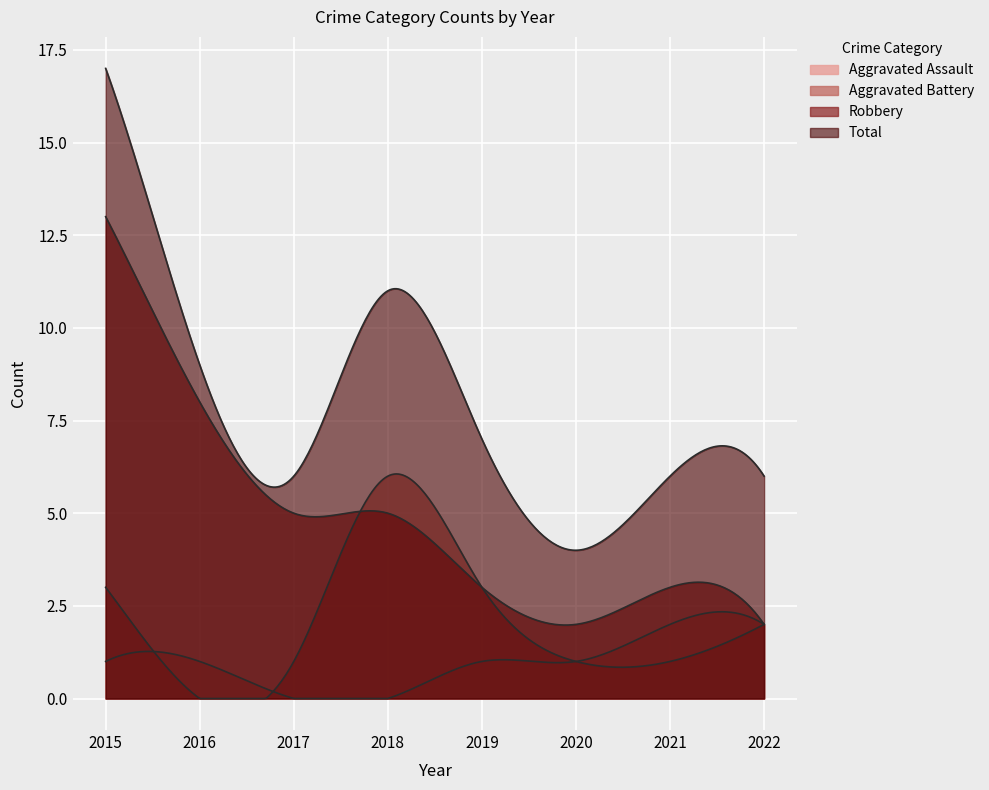

What is the difference between the Robbery values at 2017 and 2020?

3